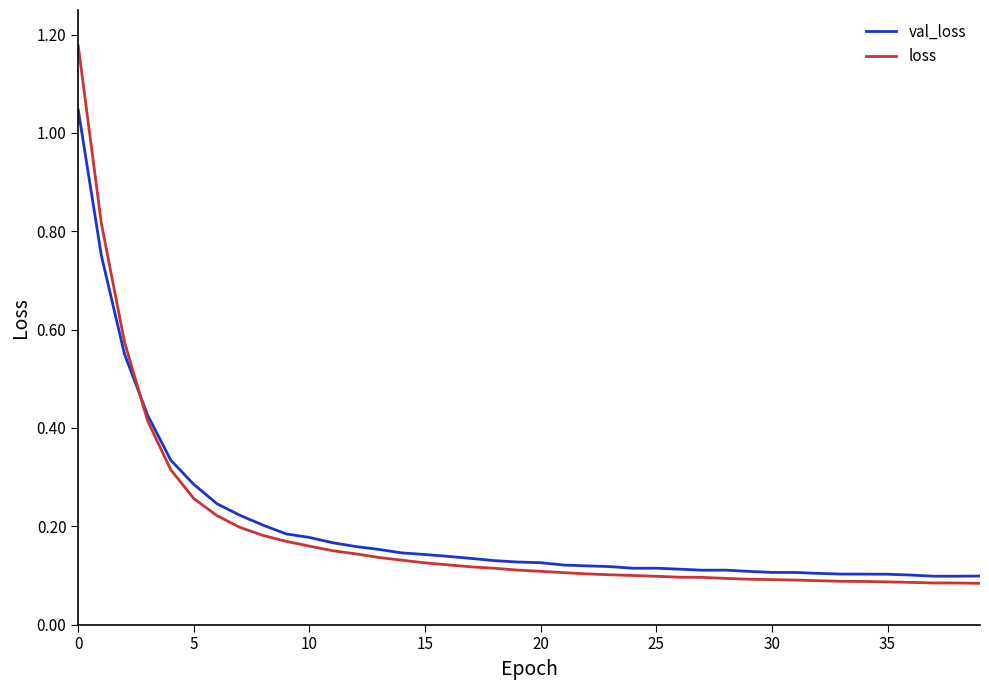

Which series has the widest spread of values?

loss